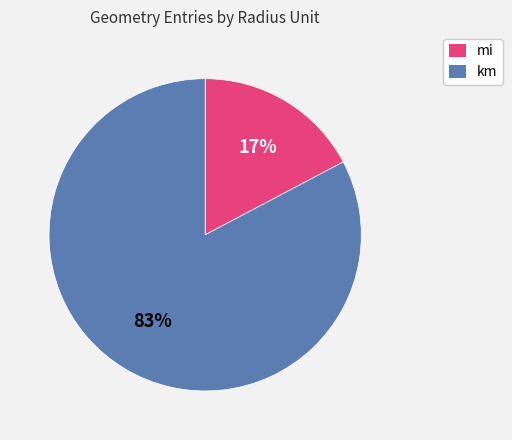

Does any single category account for the majority?

Yes